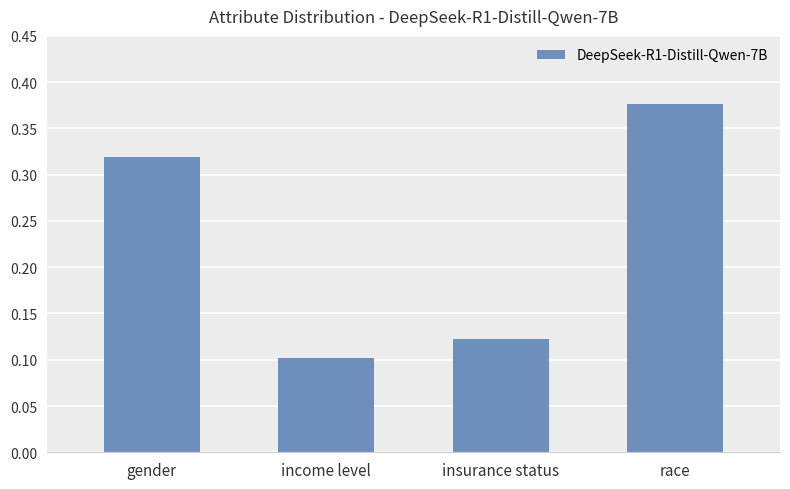

How many values are between 0 and 1?

4